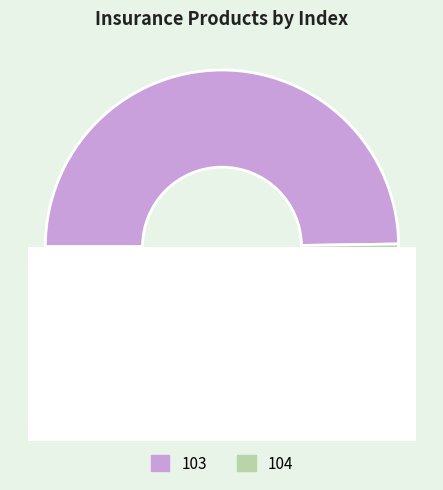

True or false: 103 accounts for 38% of the total.

False